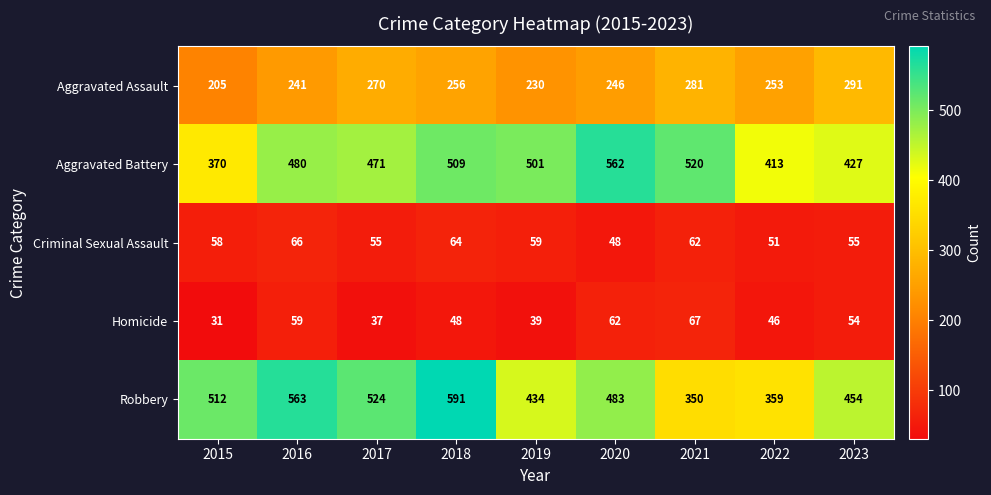

Rank the series at 2015 from highest to lowest value.

Robbery, Aggravated Battery, Aggravated Assault, Criminal Sexual Assault, Homicide